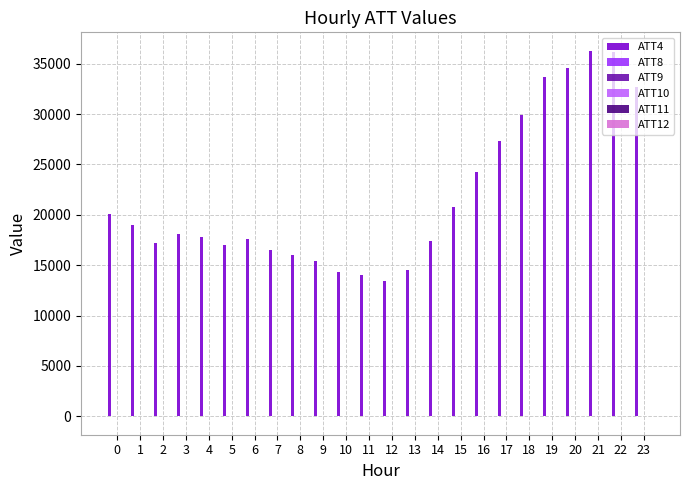

The value of ATT4 at 12 is 13400.0. True or false?

True